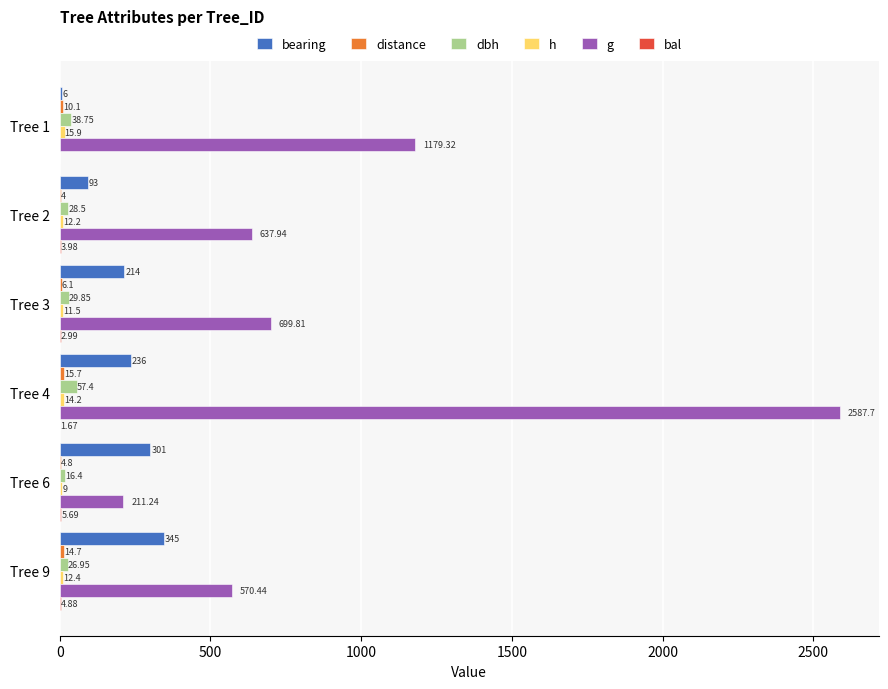

How many distinct data groups are displayed?

6